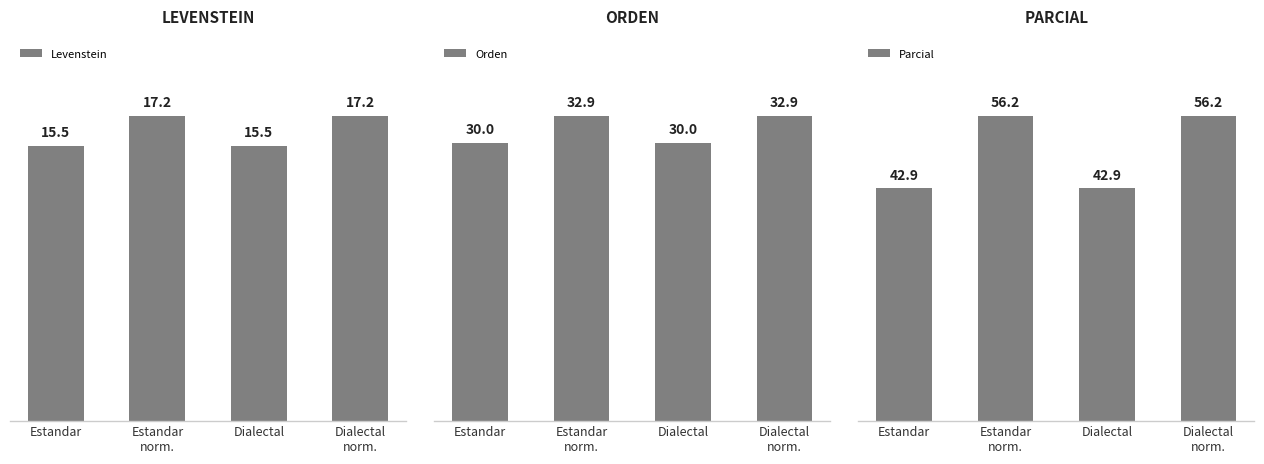

Where is Levenstein nearest to the value 16?

Estandar